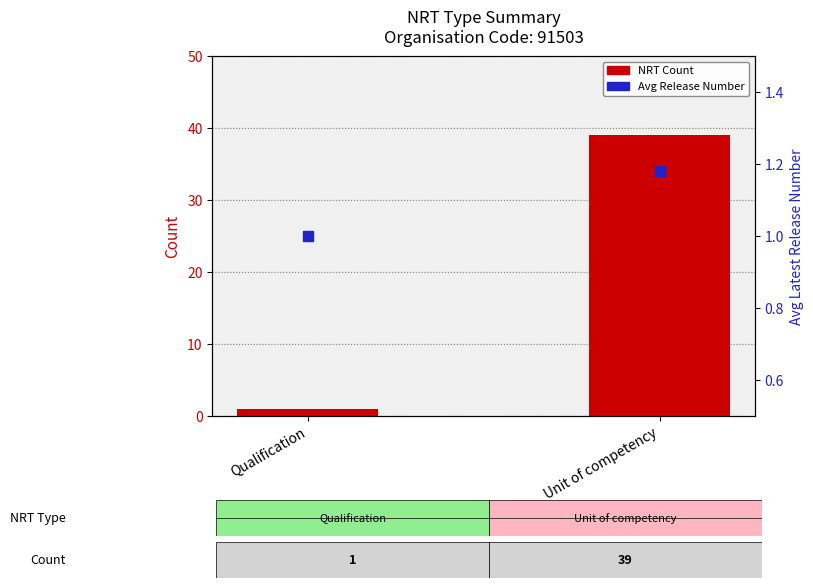

What are all the series names shown in the legend?

NRT Count, Avg Release Number